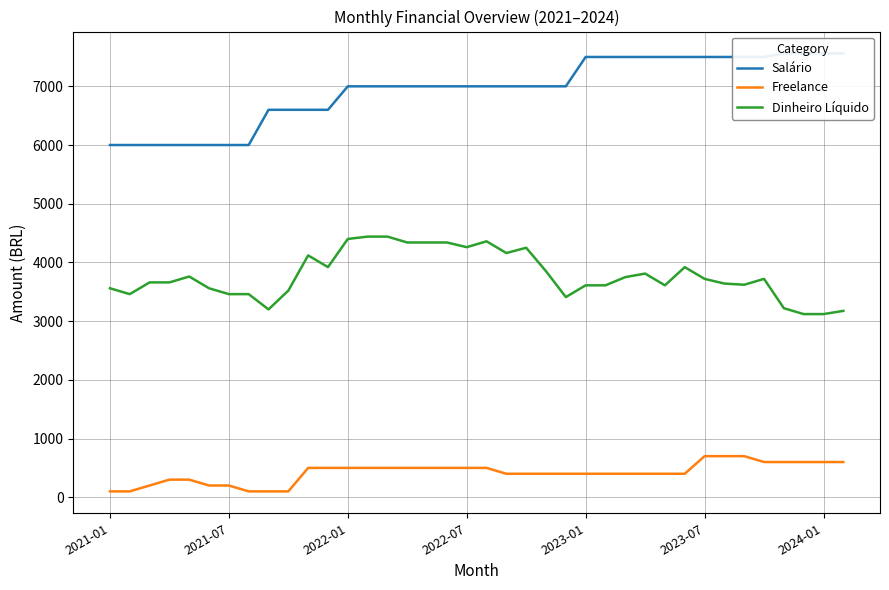

What is the sum of all Freelance values?

15800